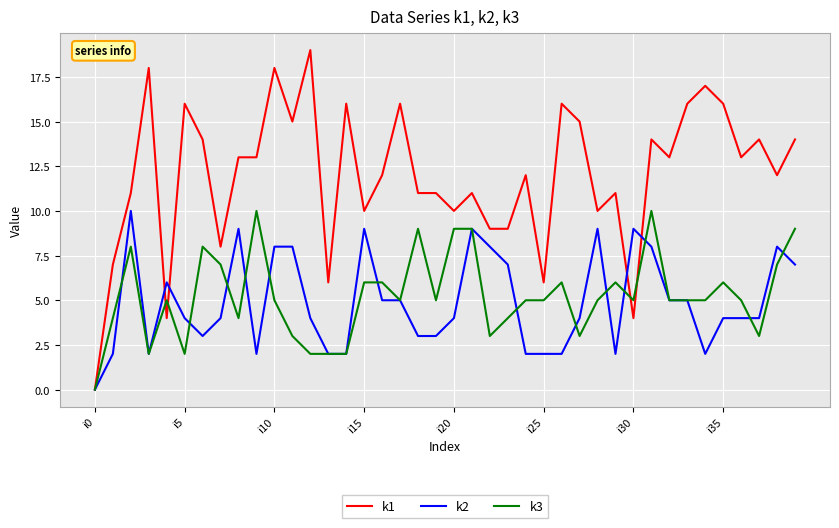

What is the difference between the second highest and minimum values in the k3 series?

10